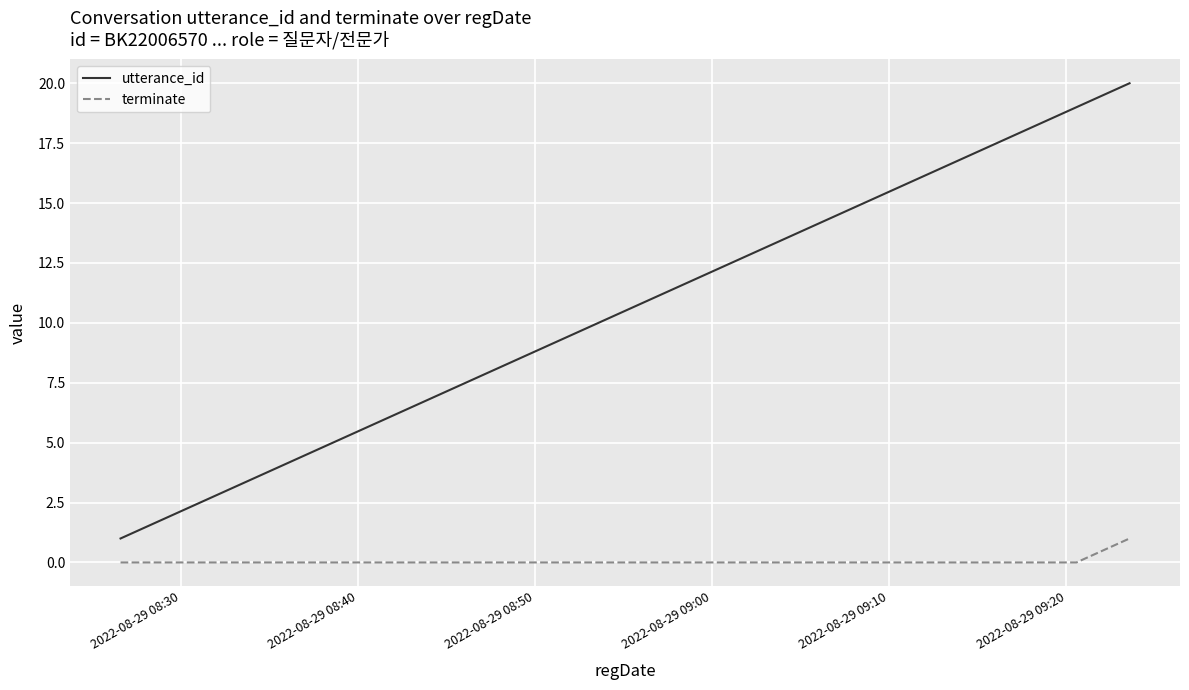

List the series in order of their peak value, lowest first.

terminate, utterance_id